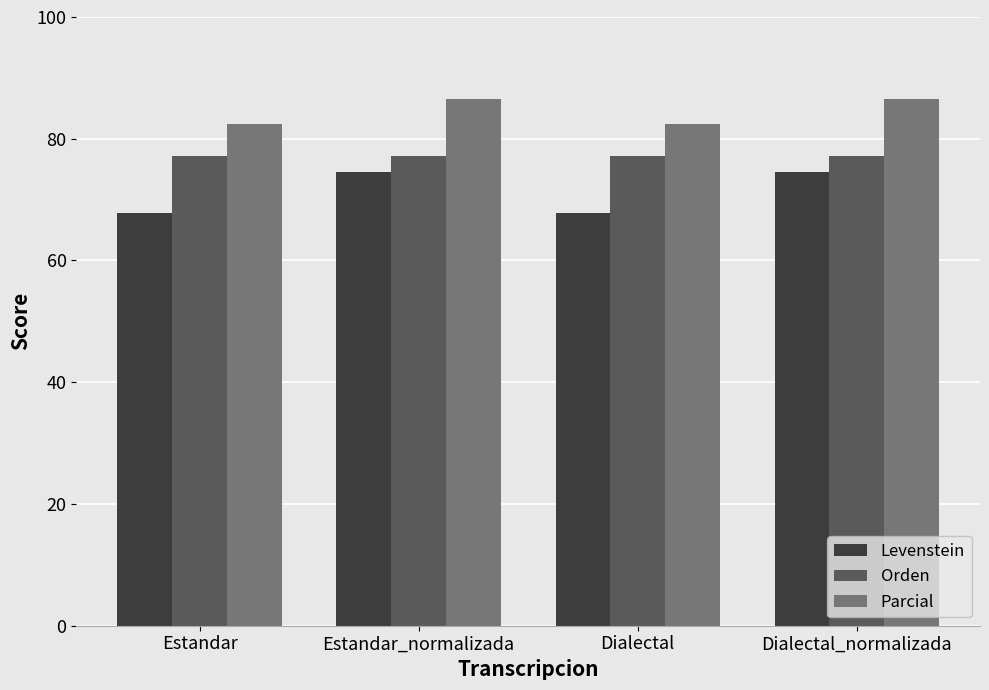

Which series has the largest total across all categories?

Parcial